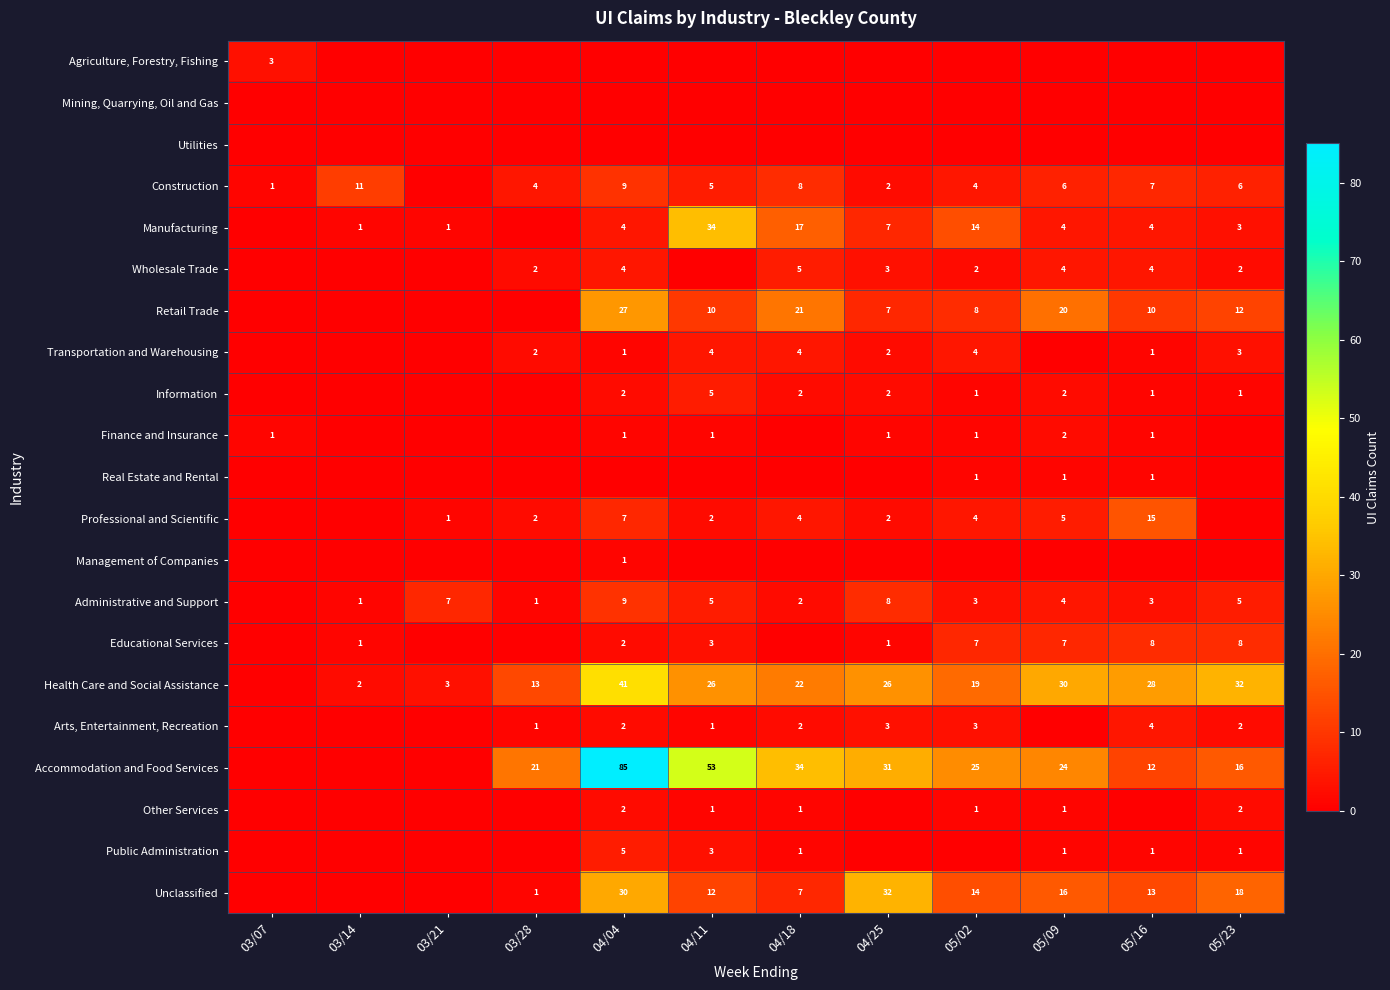

What is the sum of the Other Services values at 05/02 and 05/23?

3